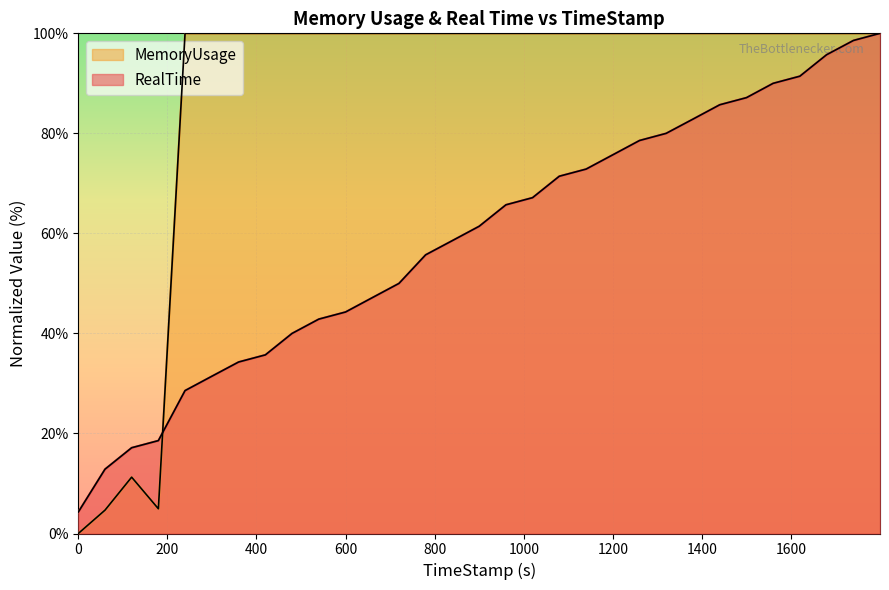

True or false: RealTime has more than 1 interior local peaks.

False